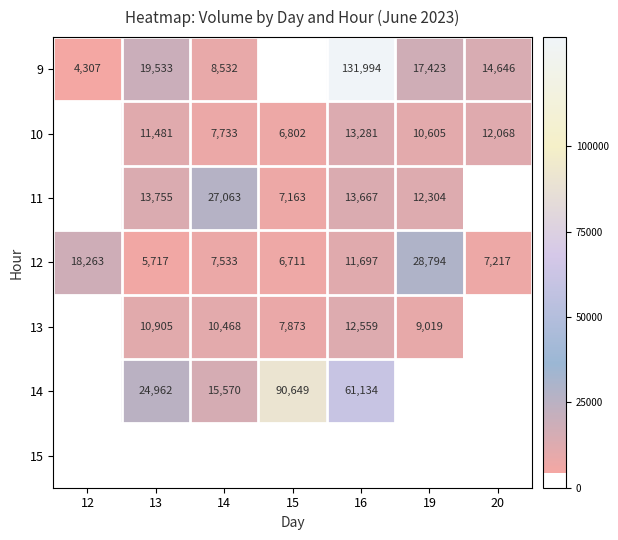

What is the sum of the 13 values at 15 and 19?

16892